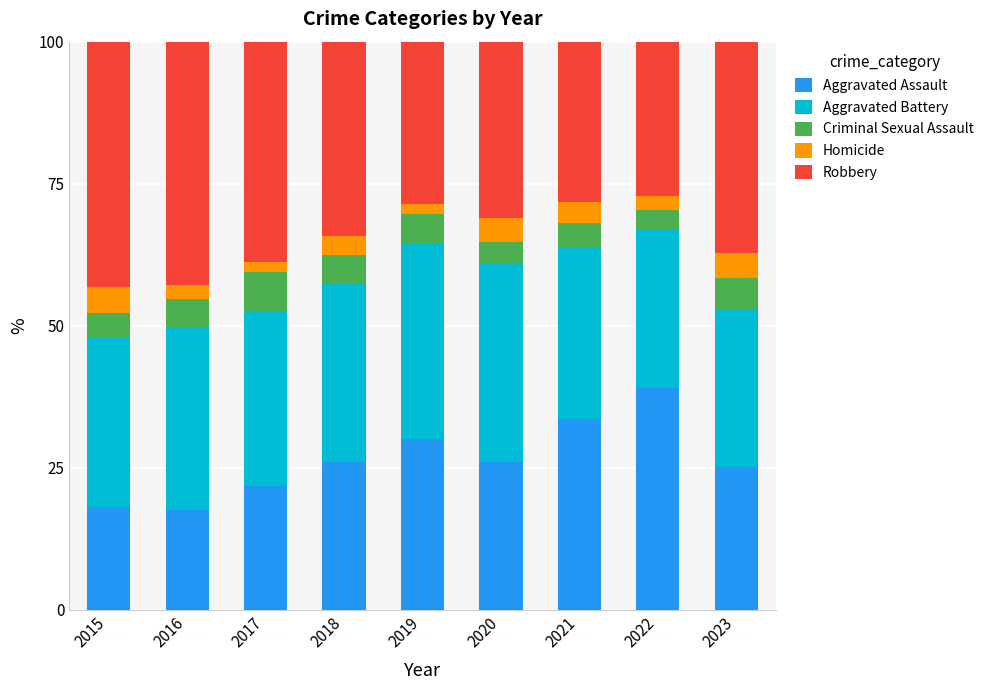

What is the total value across all series at 2020?

100.0